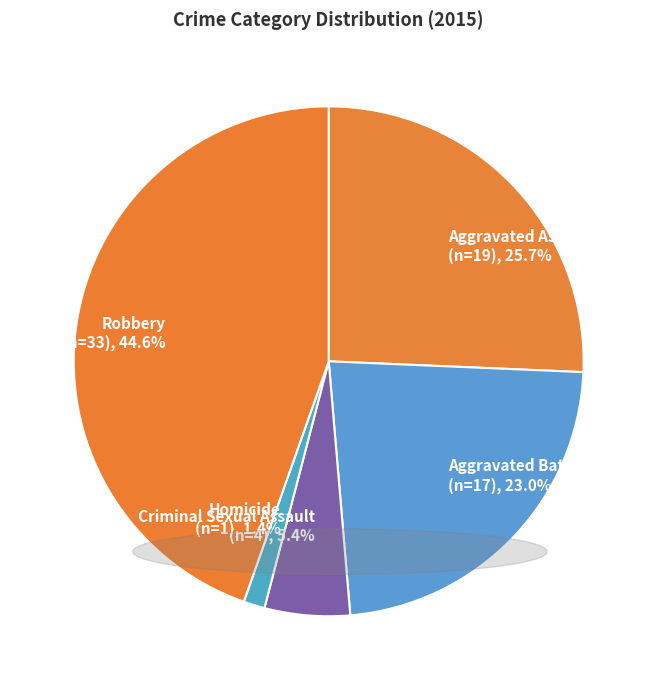

How many slices are in this pie chart?

5